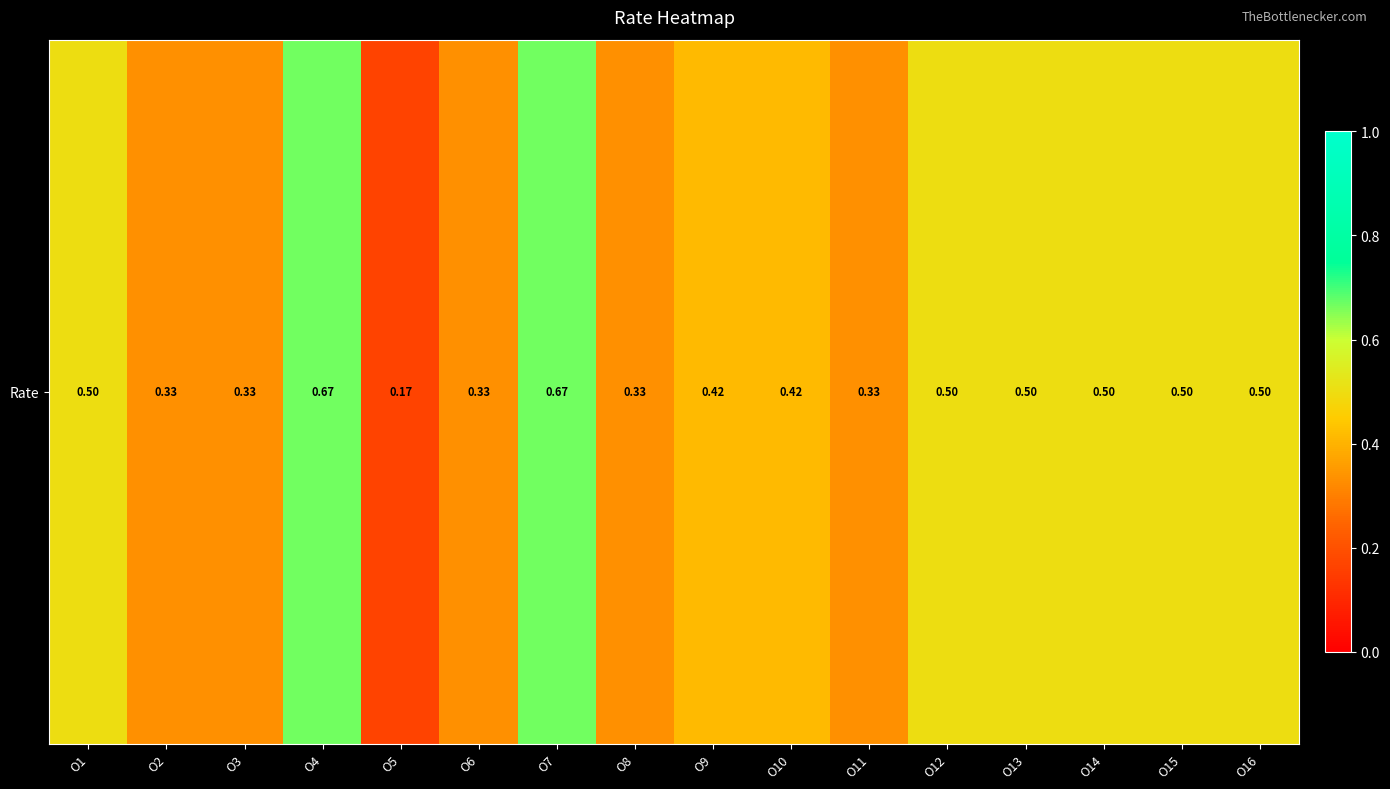

List the labels in order of value, smallest first.

O5, O2, O3, O6, O8, O11, O9, O10, O1, O12, O13, O14, O15, O16, O4, O7